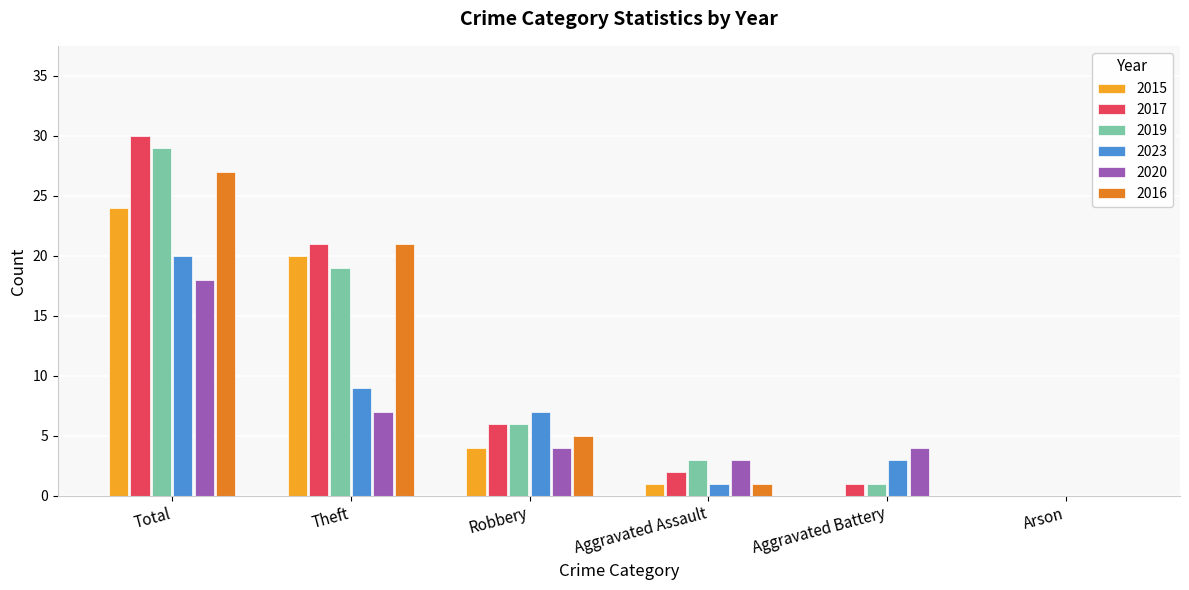

Is the value of 2016 at Arson greater than the value of 2023 at Robbery?

No